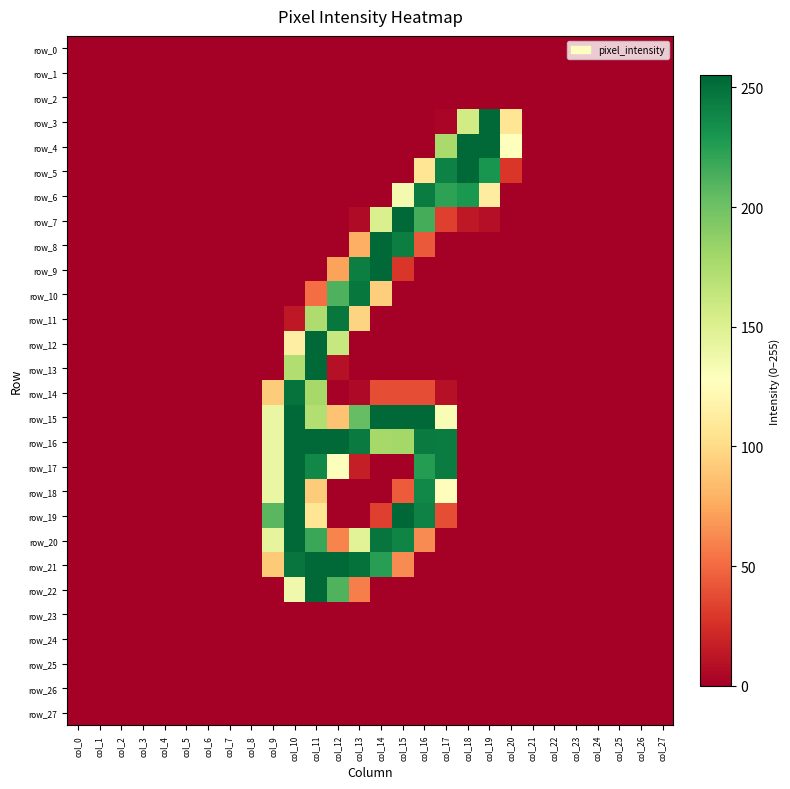

List the series in order of their peak value, lowest first.

row_0, row_1, row_2, row_23, row_24, row_25, row_26, row_27, row_6, row_10, row_11, row_14, row_3, row_4, row_5, row_7, row_8, row_9, row_12, row_13, row_15, row_16, row_17, row_18, row_20, row_21, row_22, row_19